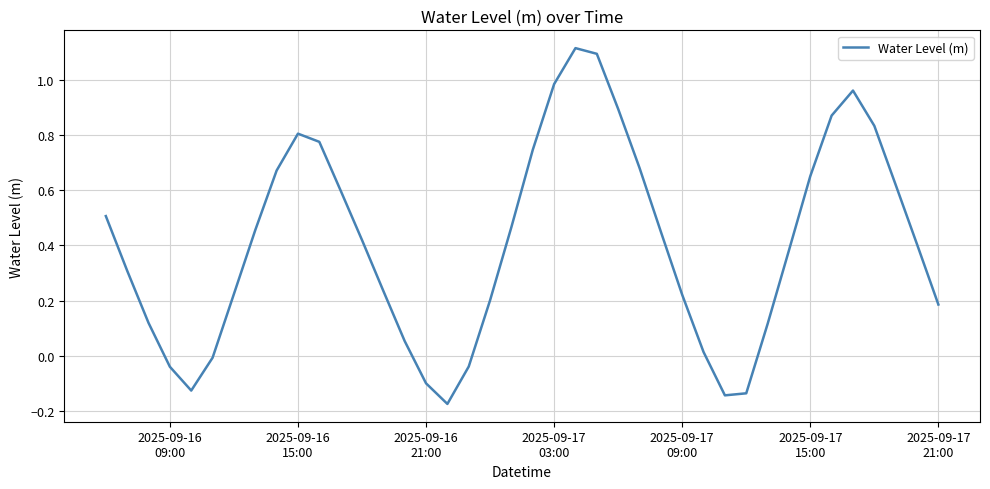

What is the maximum value shown in the chart?

1.1